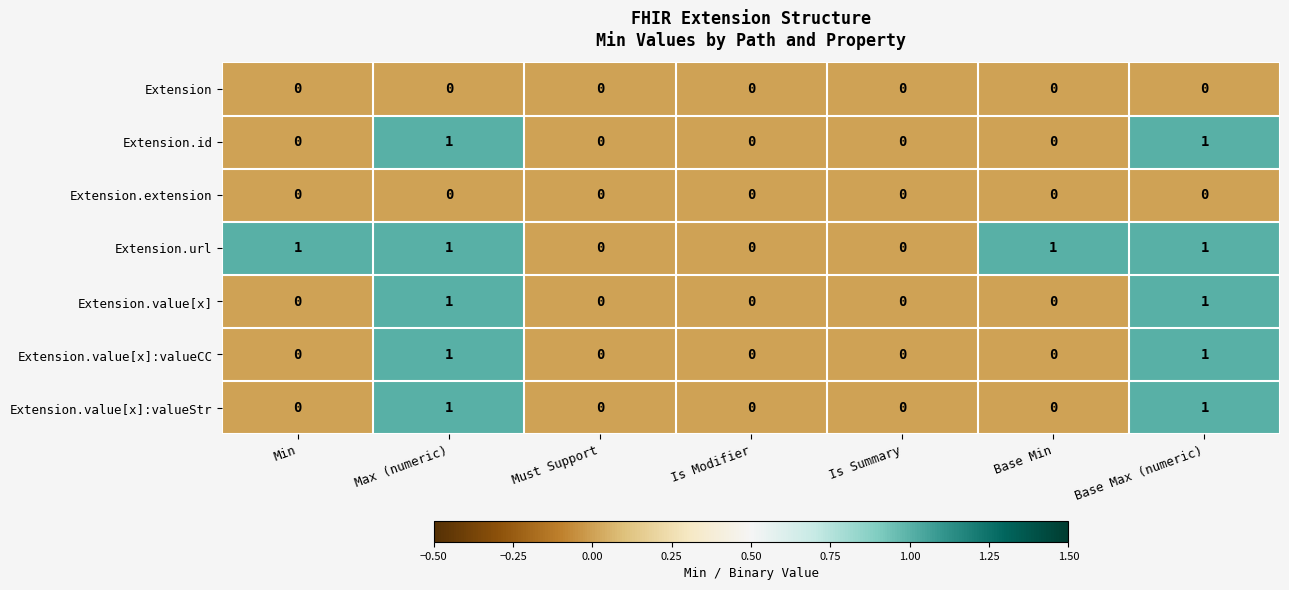

How many distinct data groups are displayed?

7